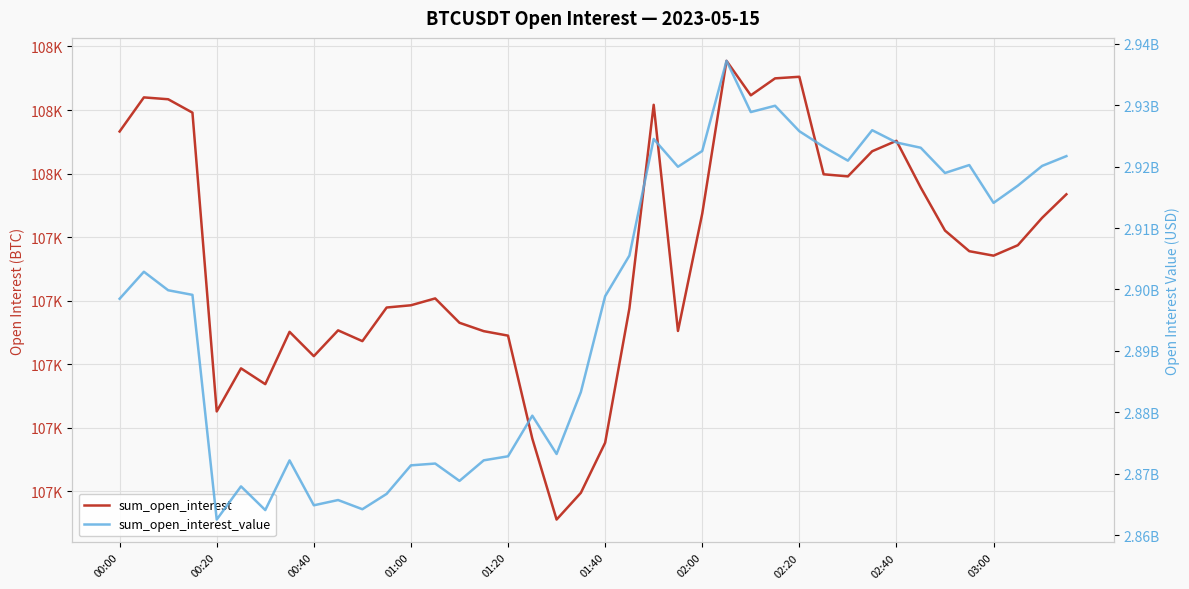

Count the number of data series in this chart.

2